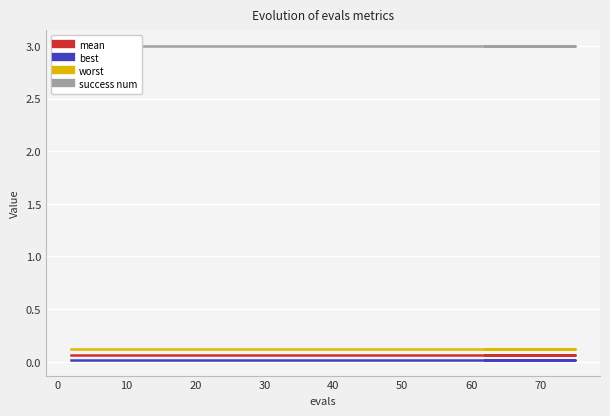

Reading left to right, what are all the values shown in this chart?

mean: 0.1	0.1	0.1	0.1	0.1	0.1	0.1	0.1	0.1	0.1	0.1	0.1	0.1	0.1	0.1
best: 0.0	0.0	0.0	0.0	0.0	0.0	0.0	0.0	0.0	0.0	0.0	0.0	0.0	0.0	0.0
worst: 0.1	0.1	0.1	0.1	0.1	0.1	0.1	0.1	0.1	0.1	0.1	0.1	0.1	0.1	0.1
success num: 3.0	3.0	3.0	3.0	3.0	3.0	3.0	3.0	3.0	3.0	3.0	3.0	3.0	3.0	3.0